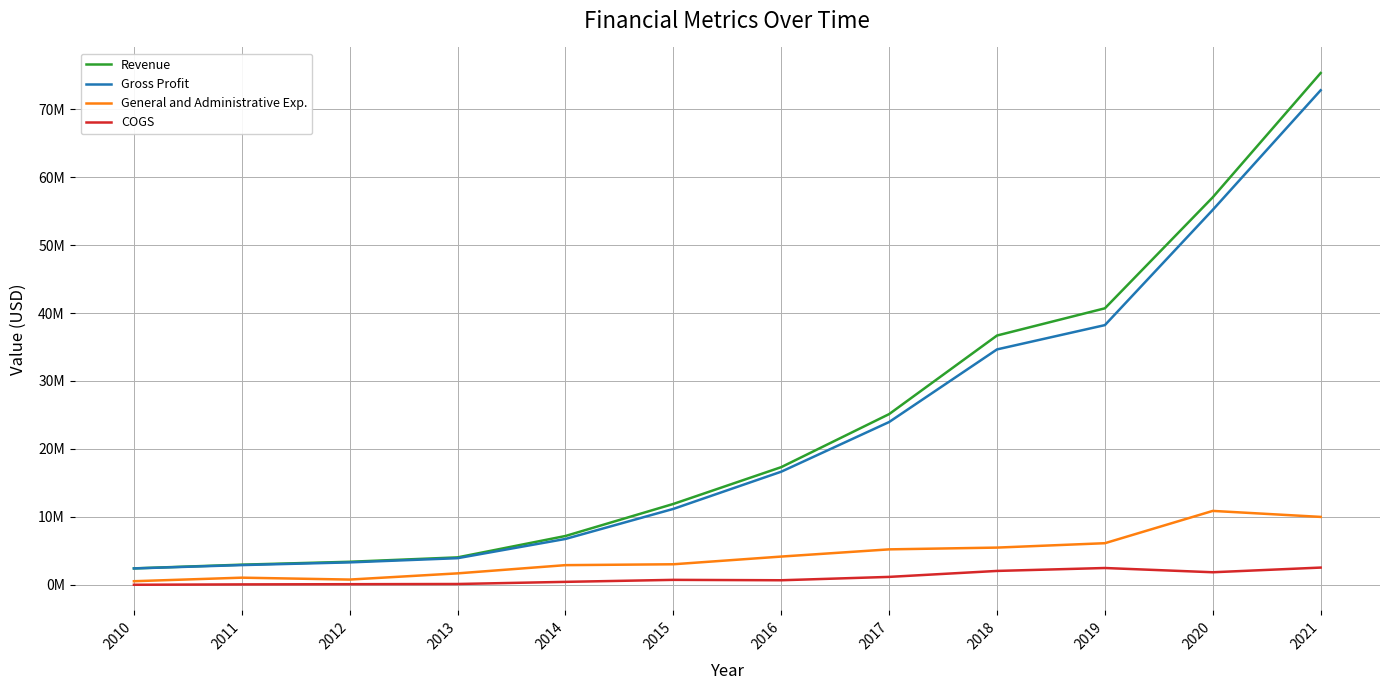

Is this an area chart (filled region under the line)?

No